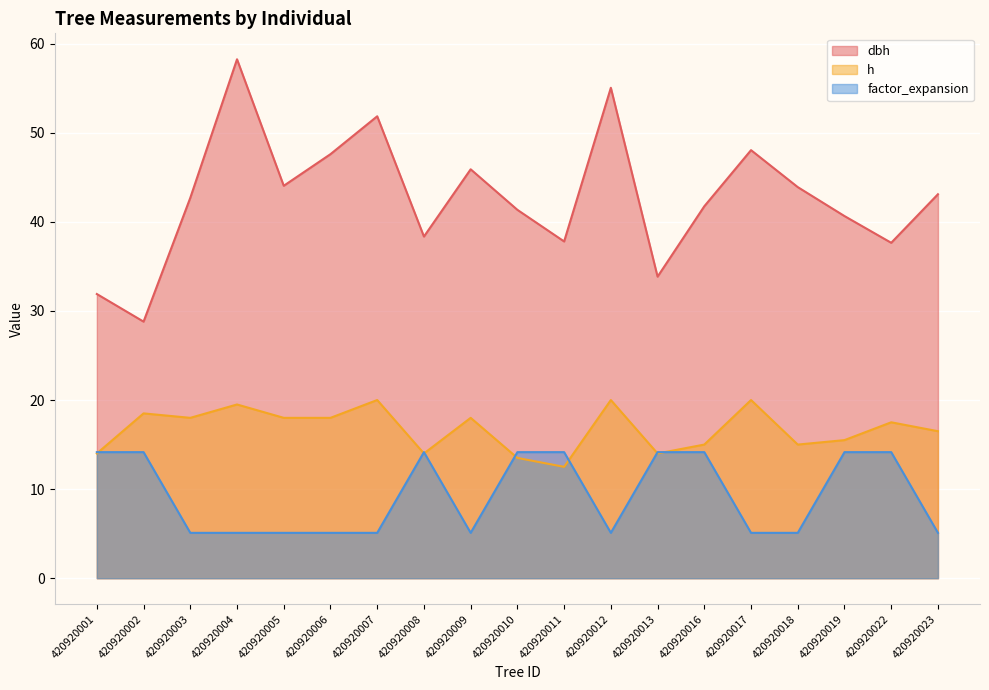

Rank the categories by h value from highest to lowest.

420920007, 420920012, 420920017, 420920004, 420920002, 420920003, 420920005, 420920006, 420920009, 420920022, 420920023, 420920019, 420920016, 420920018, 420920001, 420920008, 420920013, 420920010, 420920011